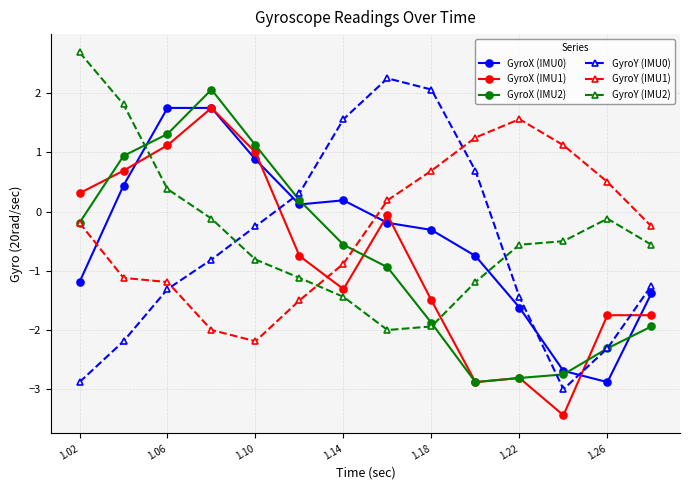

What is the highest value of the GyroX (IMU2) series?

2.1